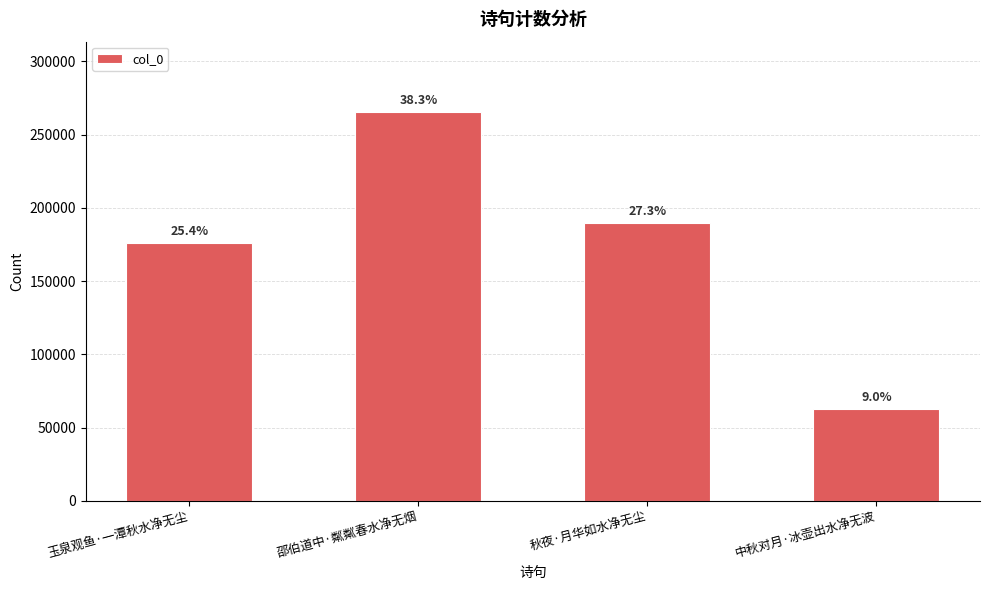

How many bars are there in total?

4